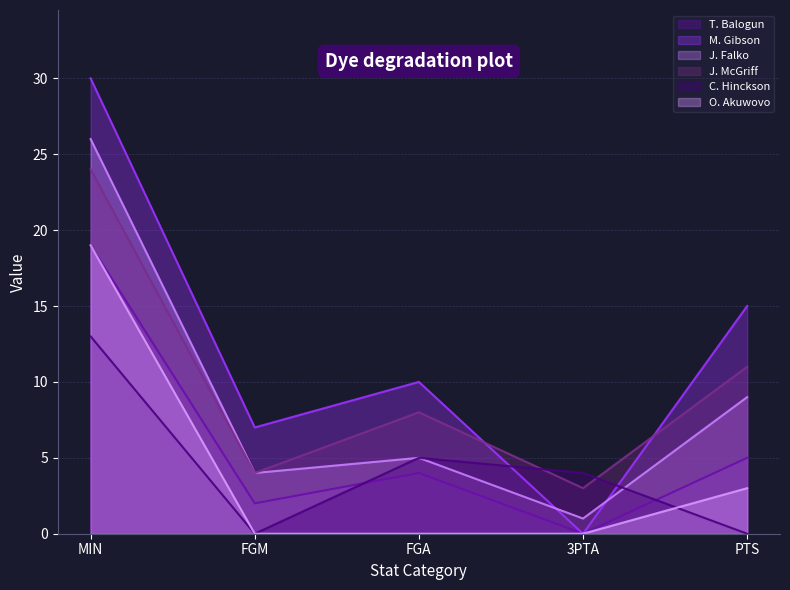

The value of O. Akuwovo at FGA is 0. True or false?

True